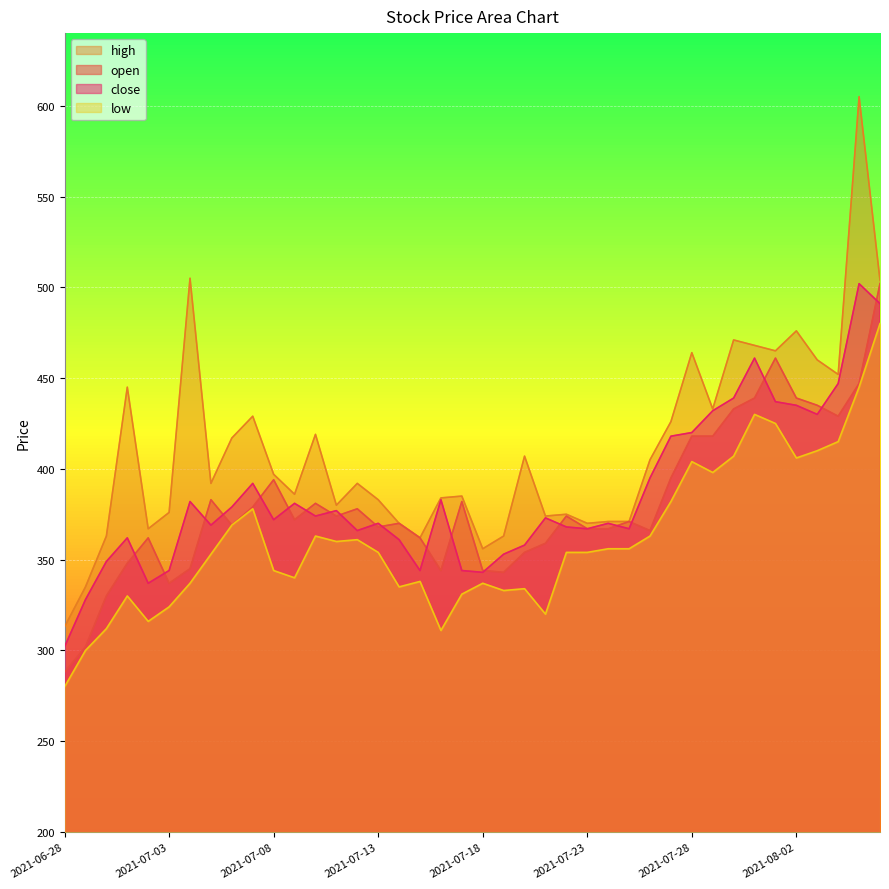

True or false: close and high cross at least once.

False